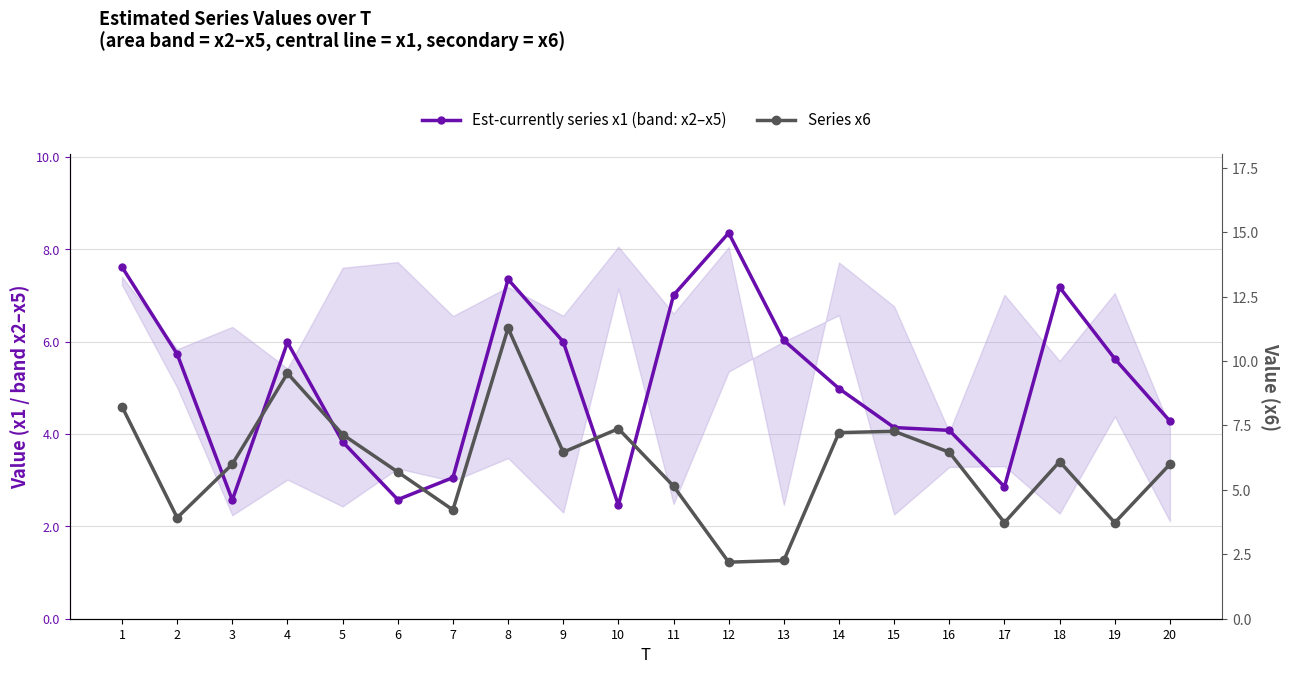

List the series in order of their peak value, lowest first.

Est-currently series x1, Series x6